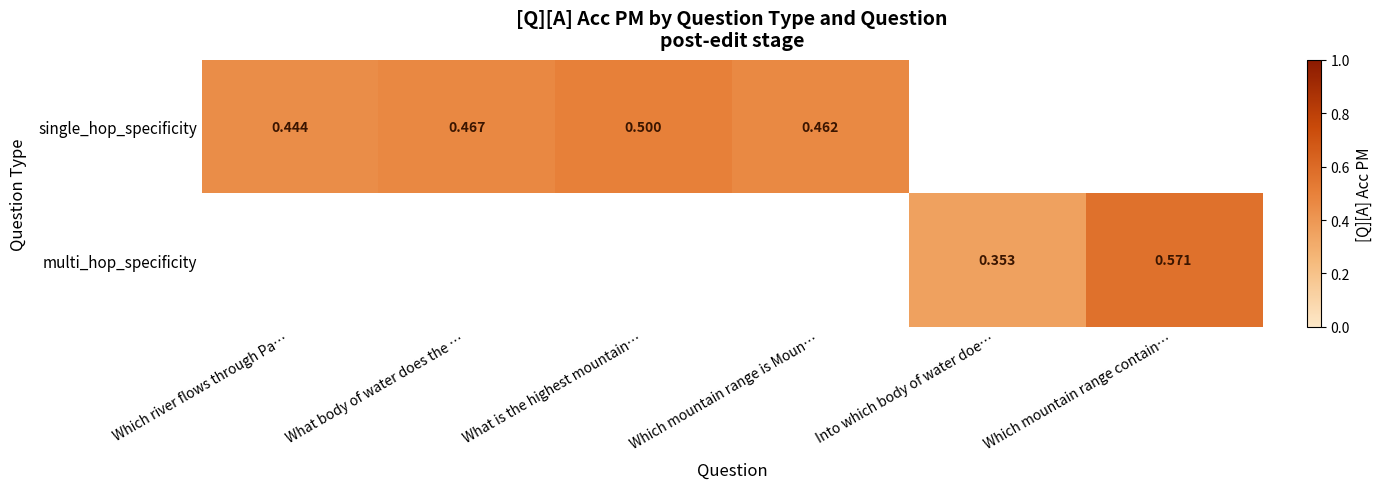

What is the minimum value shown in the chart?

0.4